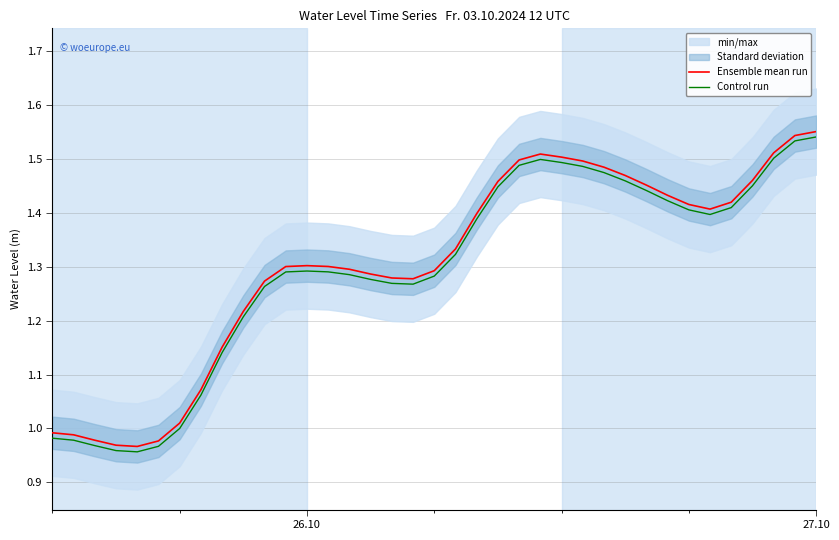

How many values in the Control run series are below 1?

7